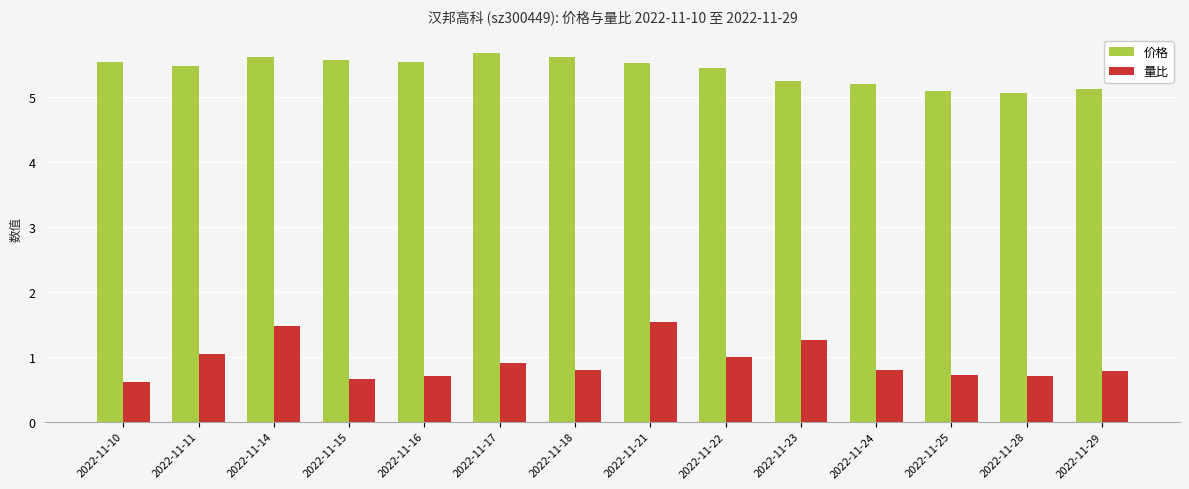

List the series in order of their overall mean, highest first.

价格, 量比